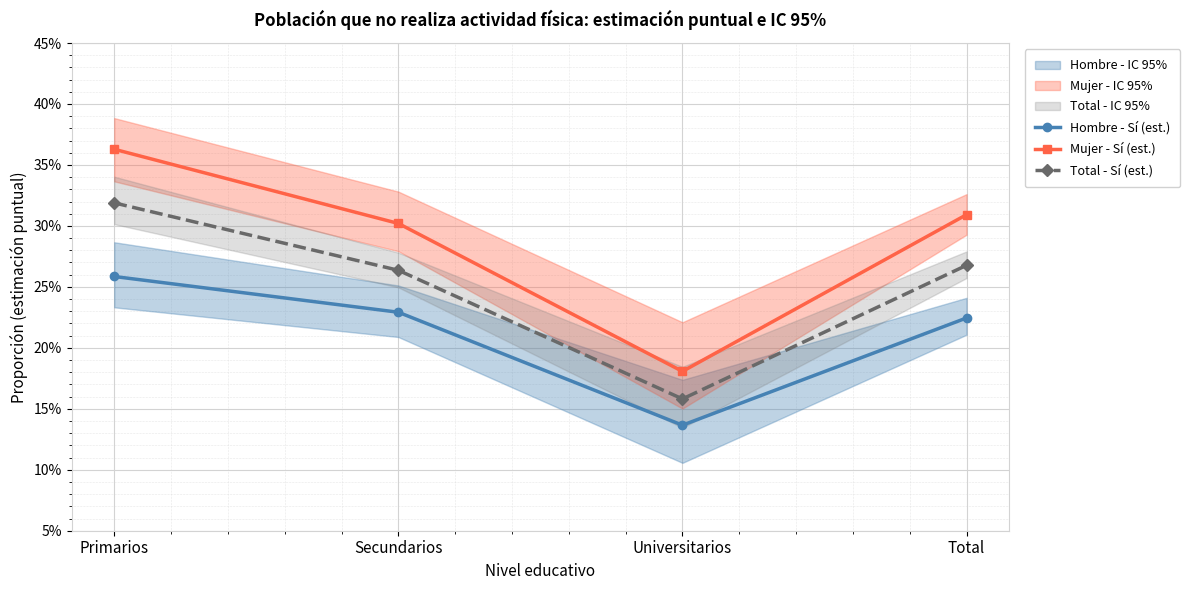

True or false: Hombre - Sí (est.) has more than 1 points higher than both neighbors.

False